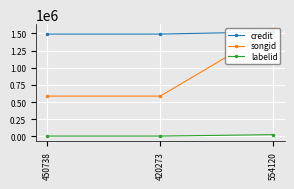

Reading left to right, transcribe all the data shown in this chart.

credit: 1491568	1491568	1522668
songid: 587269	587269	1557937
labelid: 4639	4639	25381